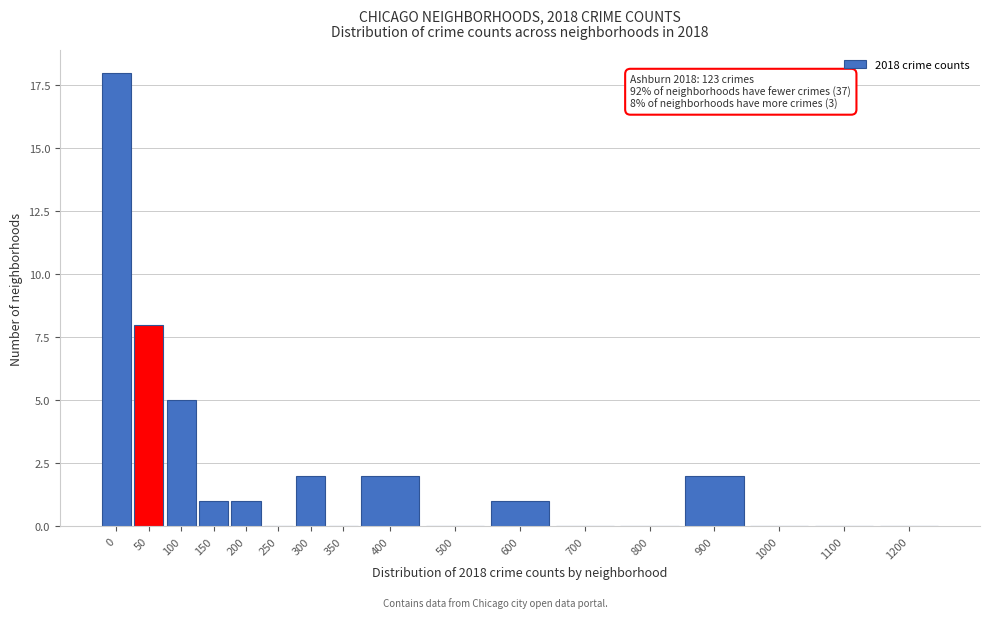

Reading left to right, transcribe all the data shown in this chart.

0=18	50=8	100=5	150=1	200=1	250=0	300=2	350=0	400=2	500=0	600=1	700=0	800=0	900=2	1000=0	1100=0	1200=0